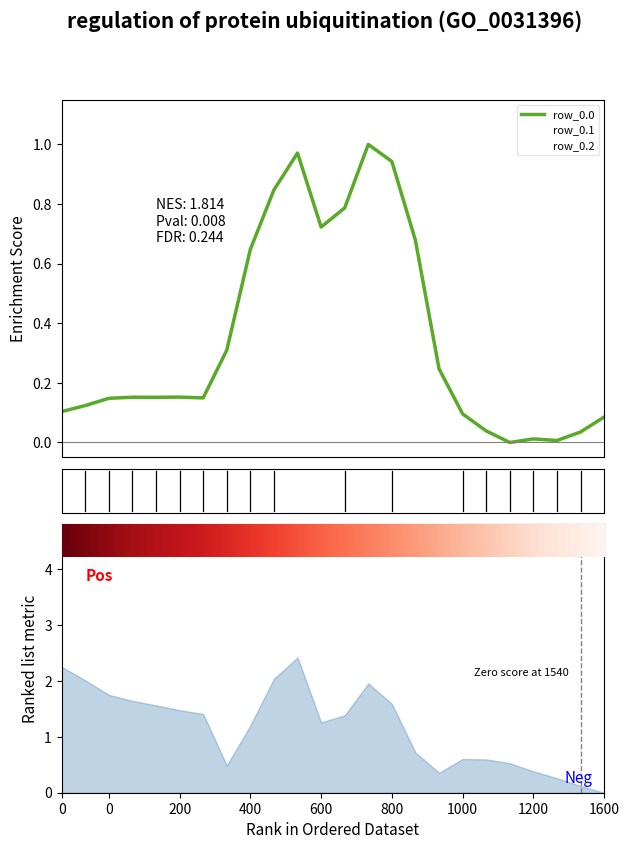

What is the difference between the maximum and minimum values in the row_0.0 series?

1.0